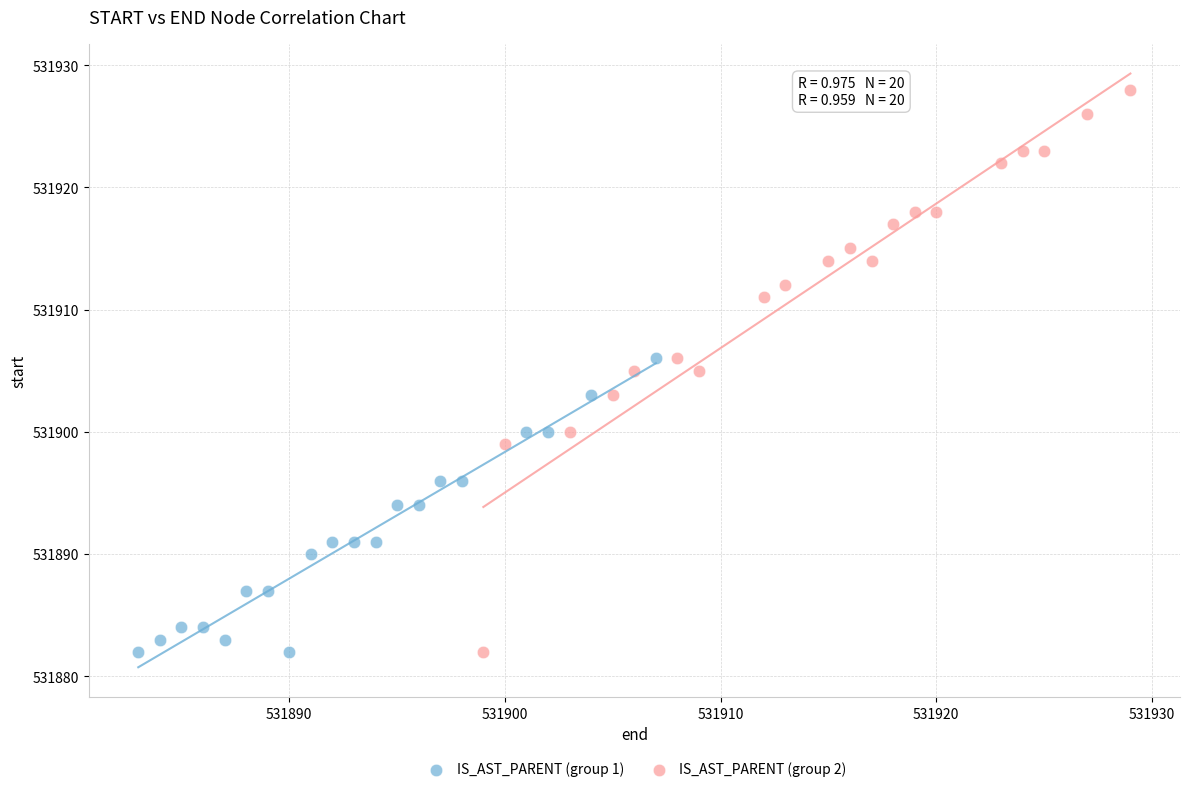

What are all the series names shown in the legend?

IS_AST_PARENT (group 1), IS_AST_PARENT (group 2)